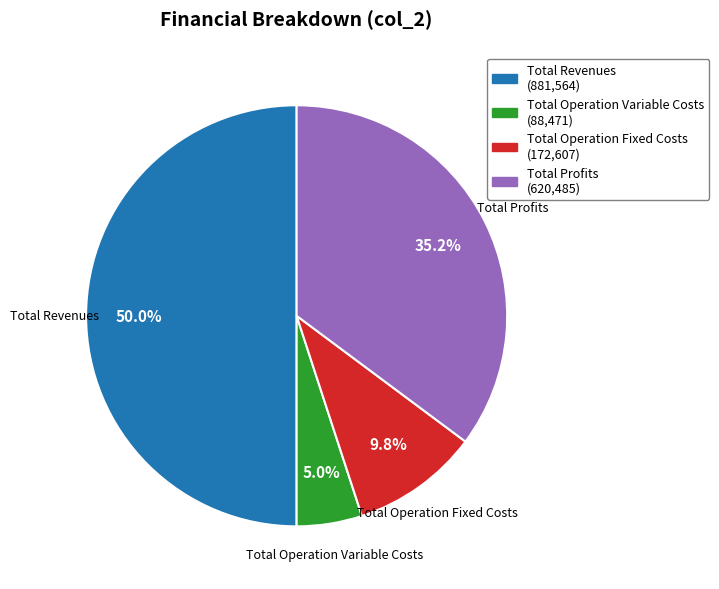

To the nearest percent, what is the difference between the largest and smallest slice percentages?

45%